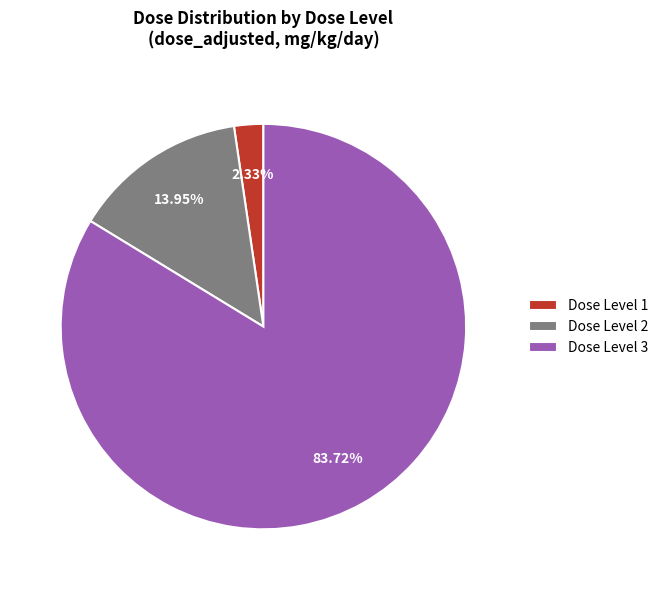

What is the ratio of the value at Dose Level 2 to the value at Dose Level 1?

6.0